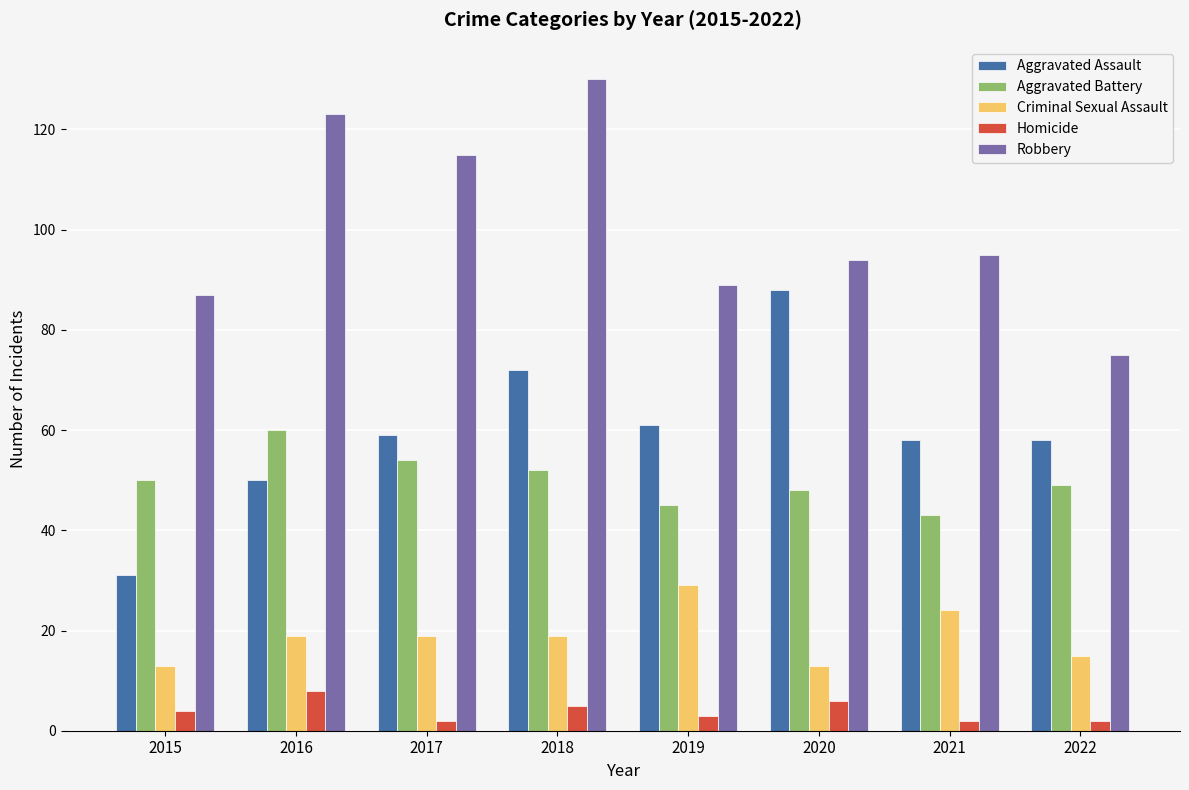

Is the value of Robbery at 2020 greater than the value of Criminal Sexual Assault at 2021?

Yes